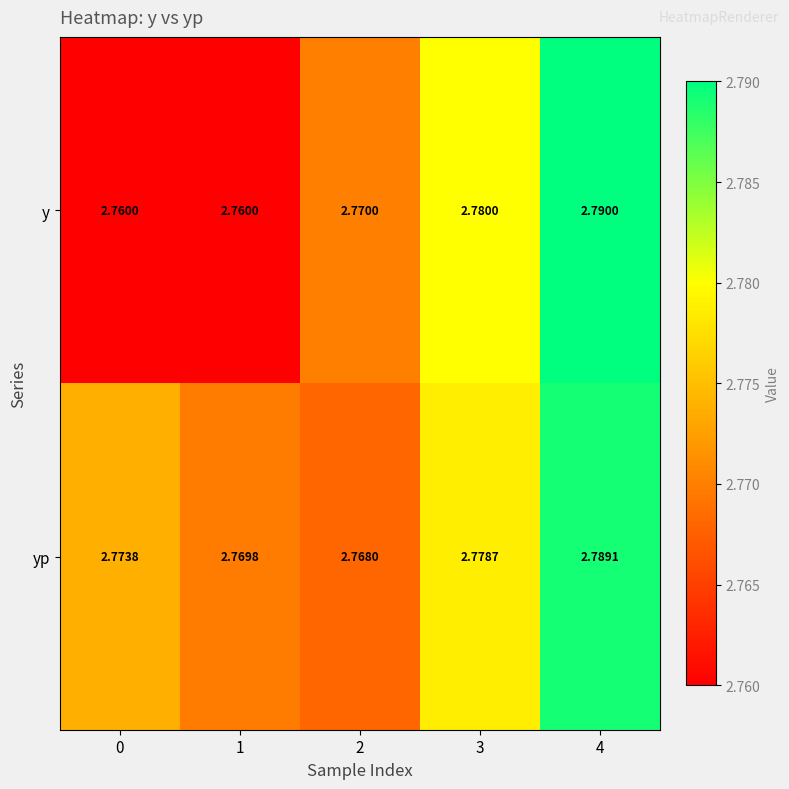

Rank the series at 1 from lowest to highest value.

y, yp